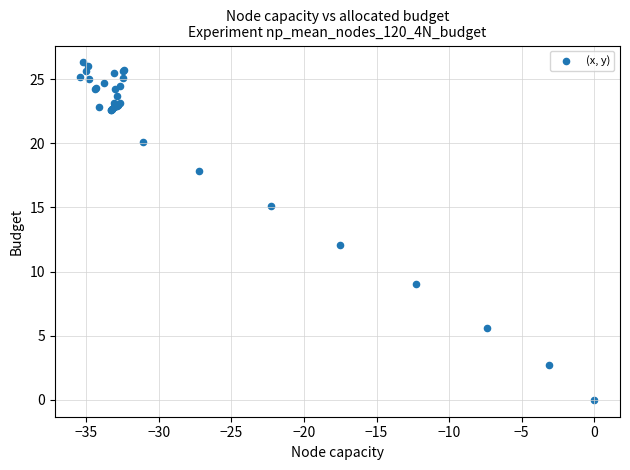

What Y value in the scatter plot is closest to 13?

12.1